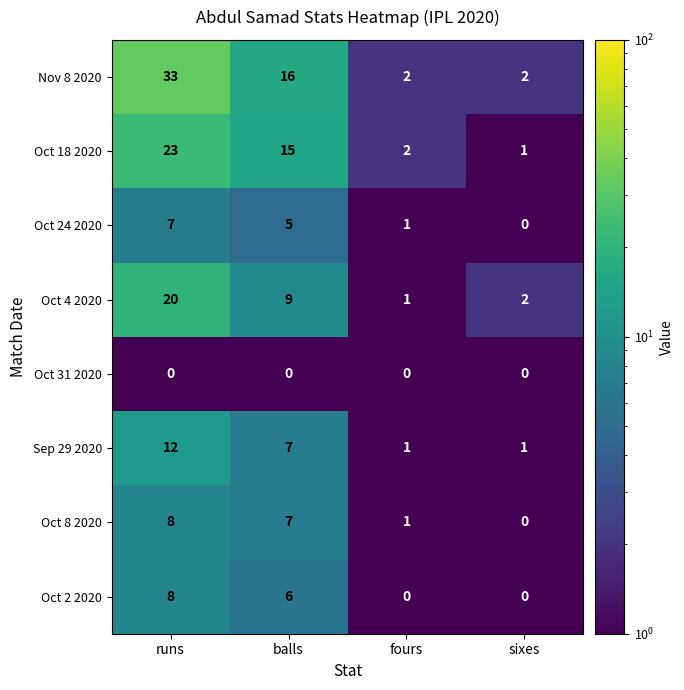

Where is Oct 2 2020 nearest to the value 4?

balls